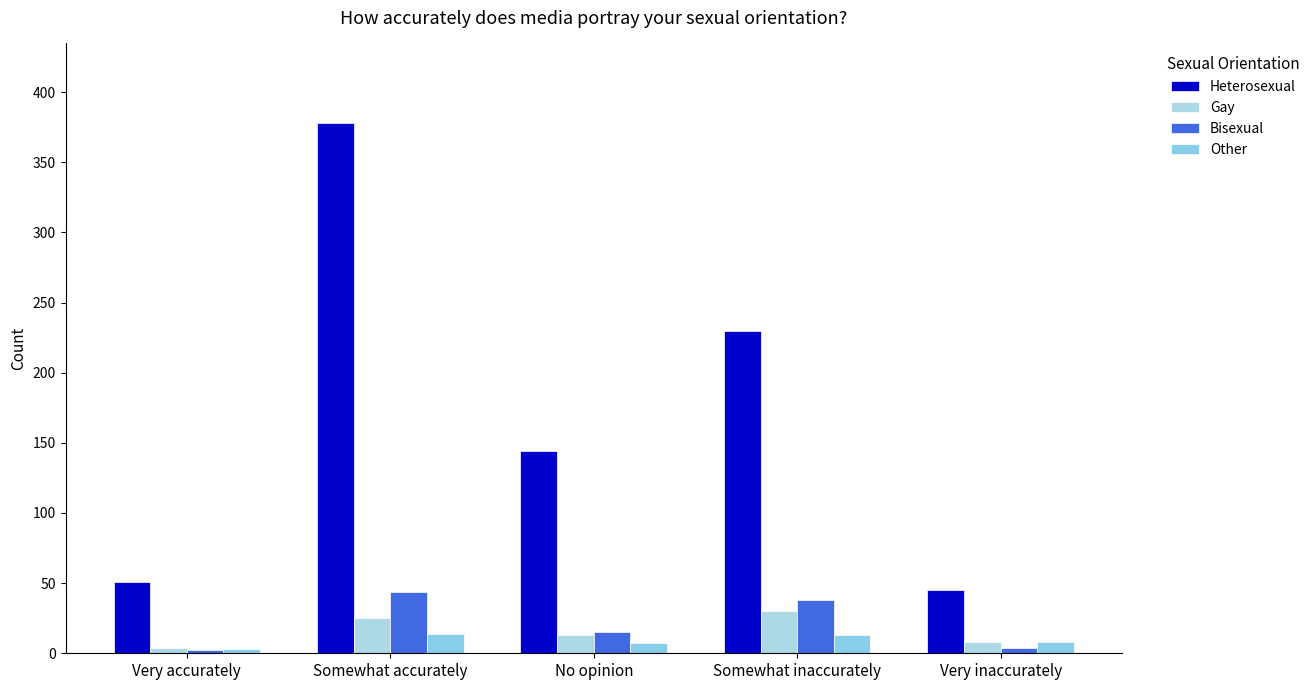

Where is Other nearest to the value 8?

Very inaccurately